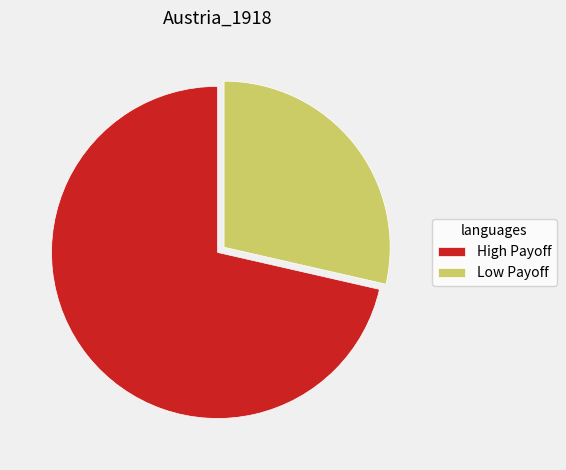

Is there any slice that represents more than half of the pie?

Yes